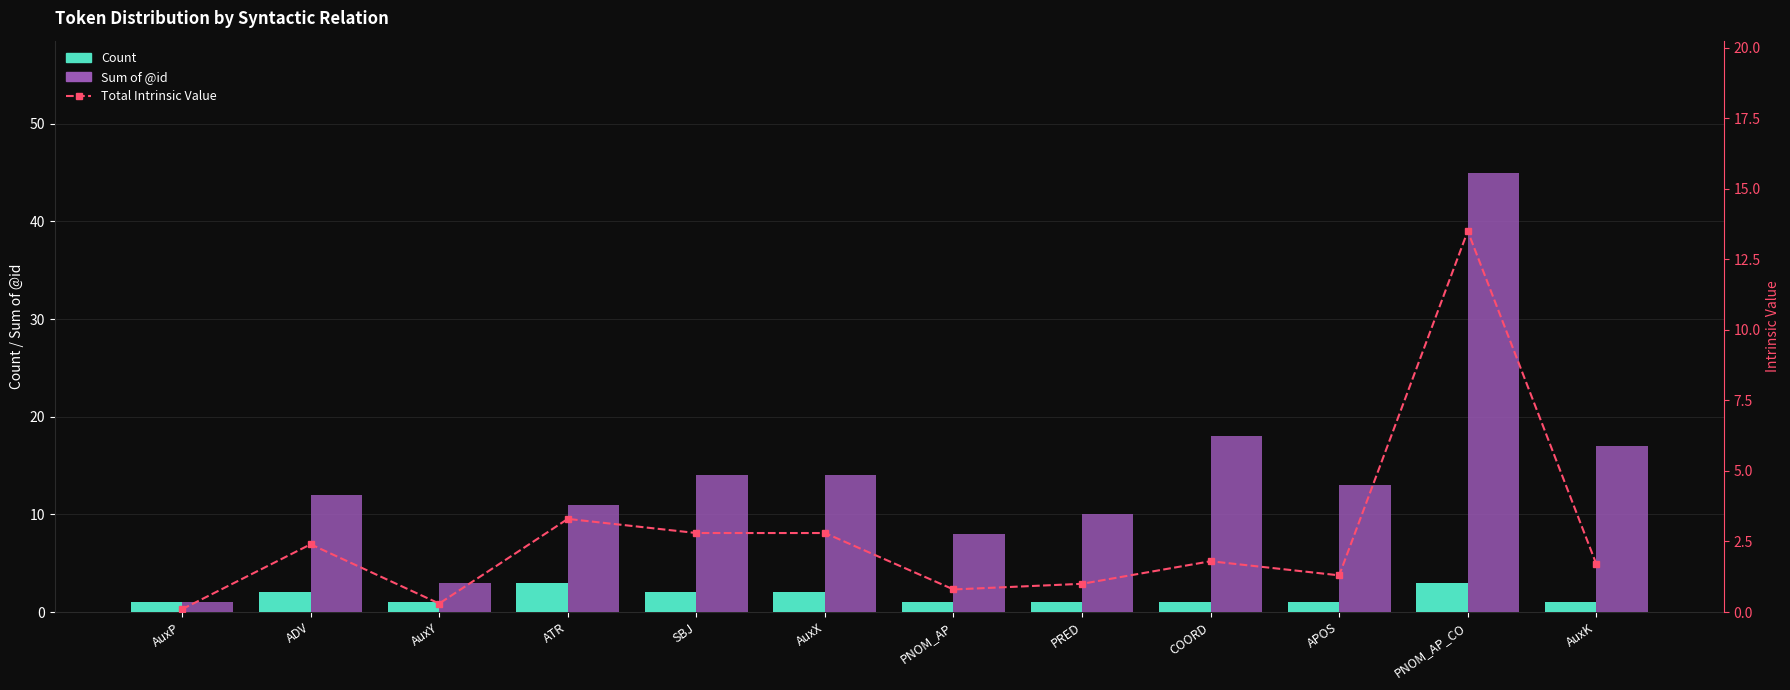

At which category is the sum across all series the highest?

PNOM_AP_CO